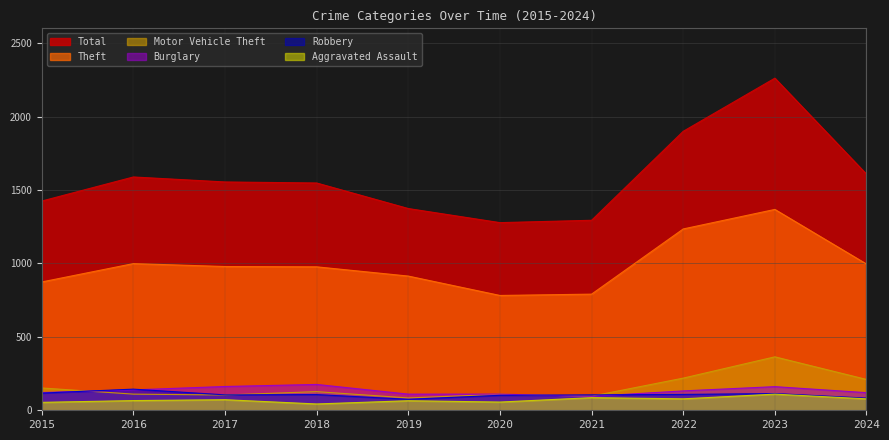

Reading left to right, transcribe all the data shown in this chart.

Aggravated Assault: 54	66	72	43	65	56	86	78	110	78
Burglary: 121	139	162	176	110	110	95	132	161	120
Robbery: 117	144	105	107	75	102	105	108	114	83
Theft: 874	999	979	977	914	782	791	1235	1368	996
Total: 1425	1589	1555	1548	1374	1278	1294	1900	2262	1608
Motor Vehicle Theft: 152	110	104	127	84	109	96	219	364	210